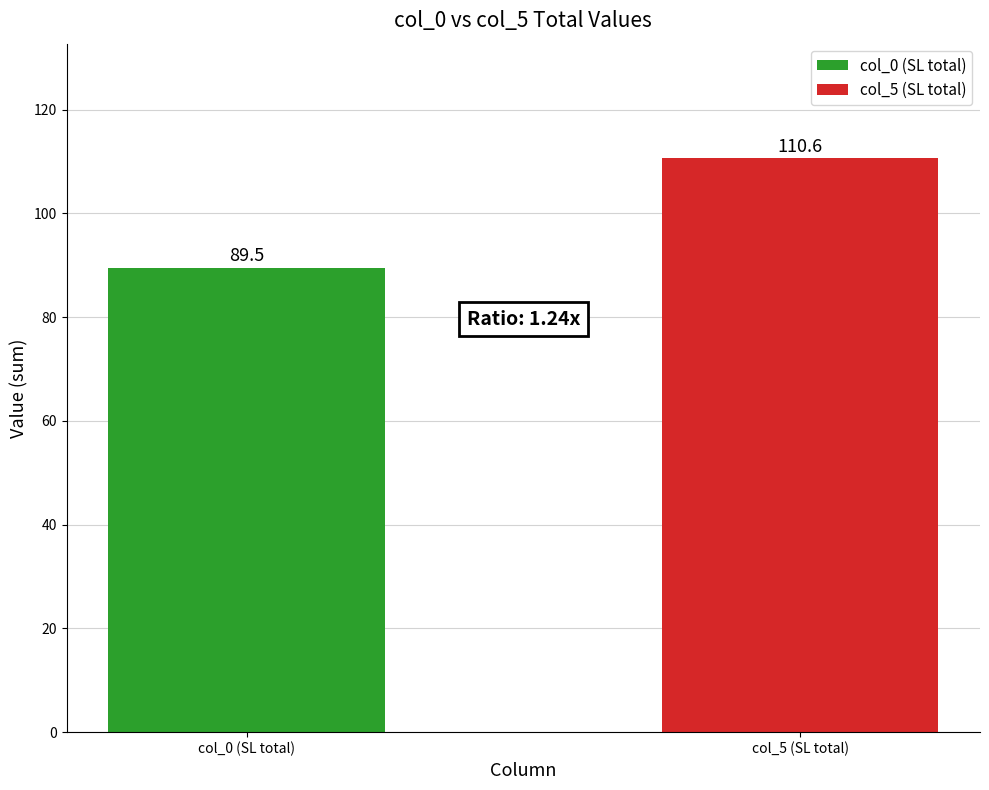

Reading left to right, extract all data points from this chart.

col_0 (SL total)=89.5	col_5 (SL total)=110.6